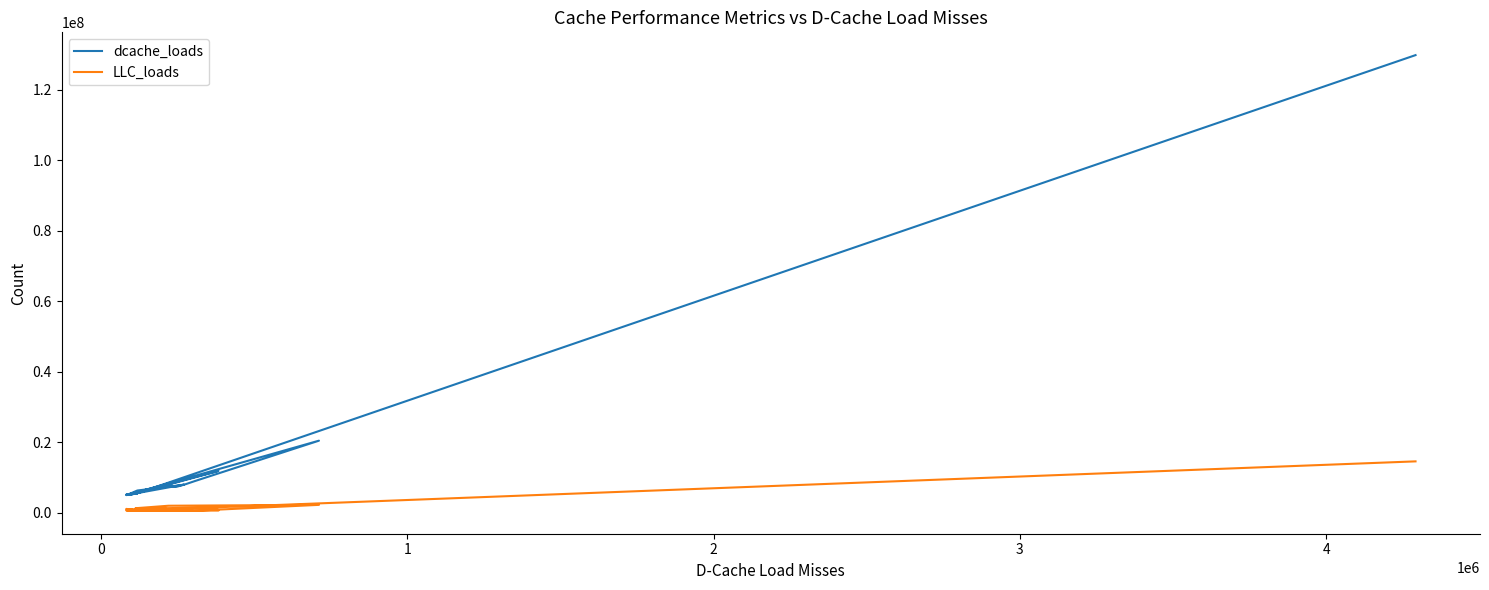

True or false: LLC_loads has a value of 871092 at 12.

False